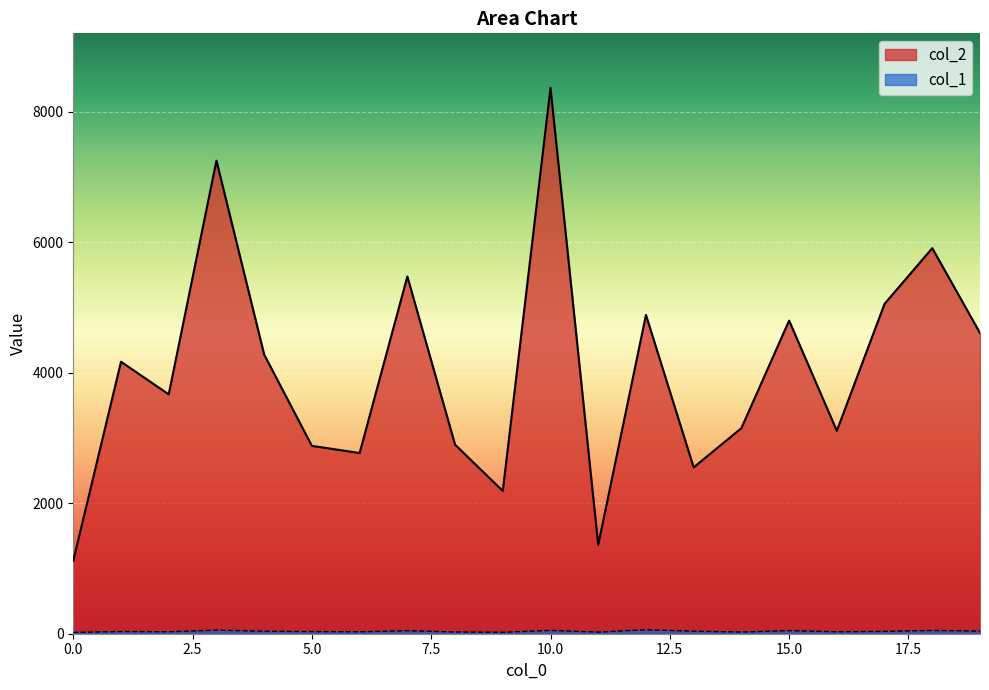

Is the value of col_1 at 19 greater than the value of col_2 at 18?

No